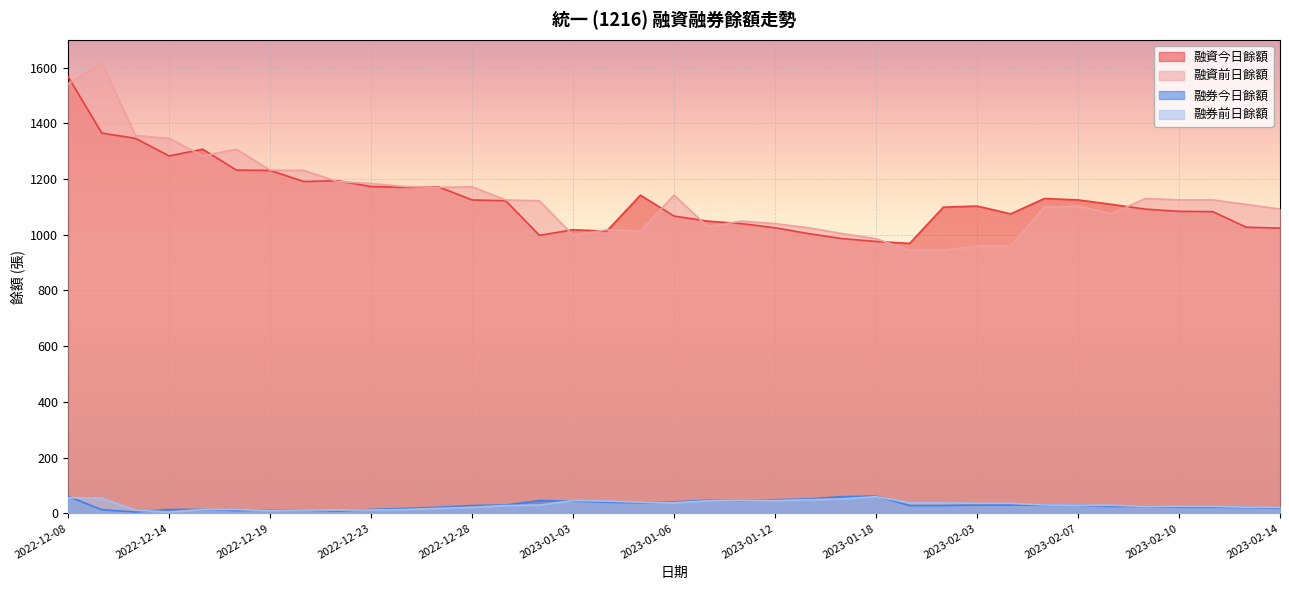

Is it true that 融券今日餘額 equals 61 at 2022-12-08?

True